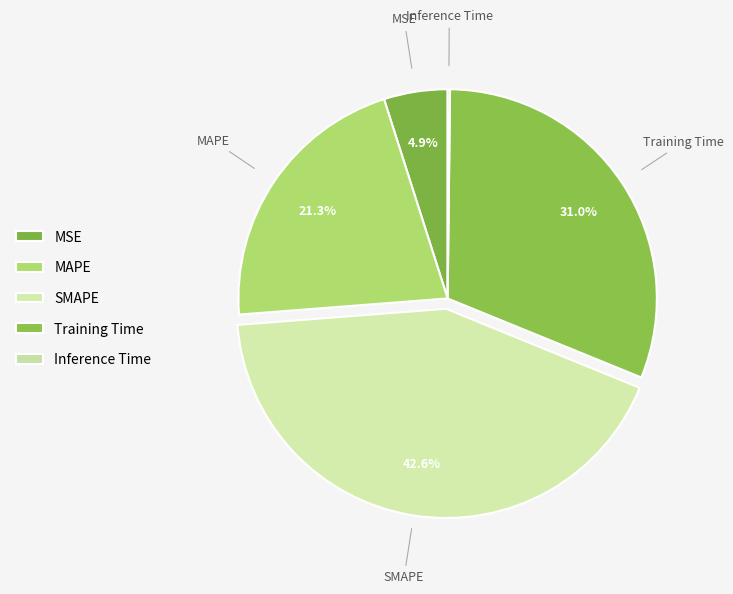

Which category has the biggest portion of the pie?

SMAPE